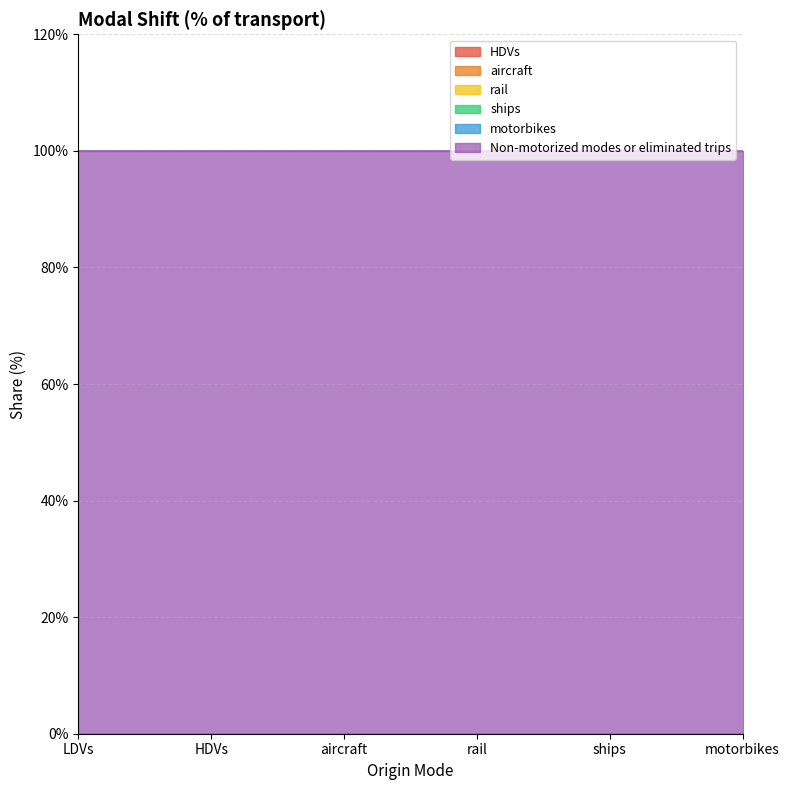

Is it true that rail equals 0 at HDVs?

True